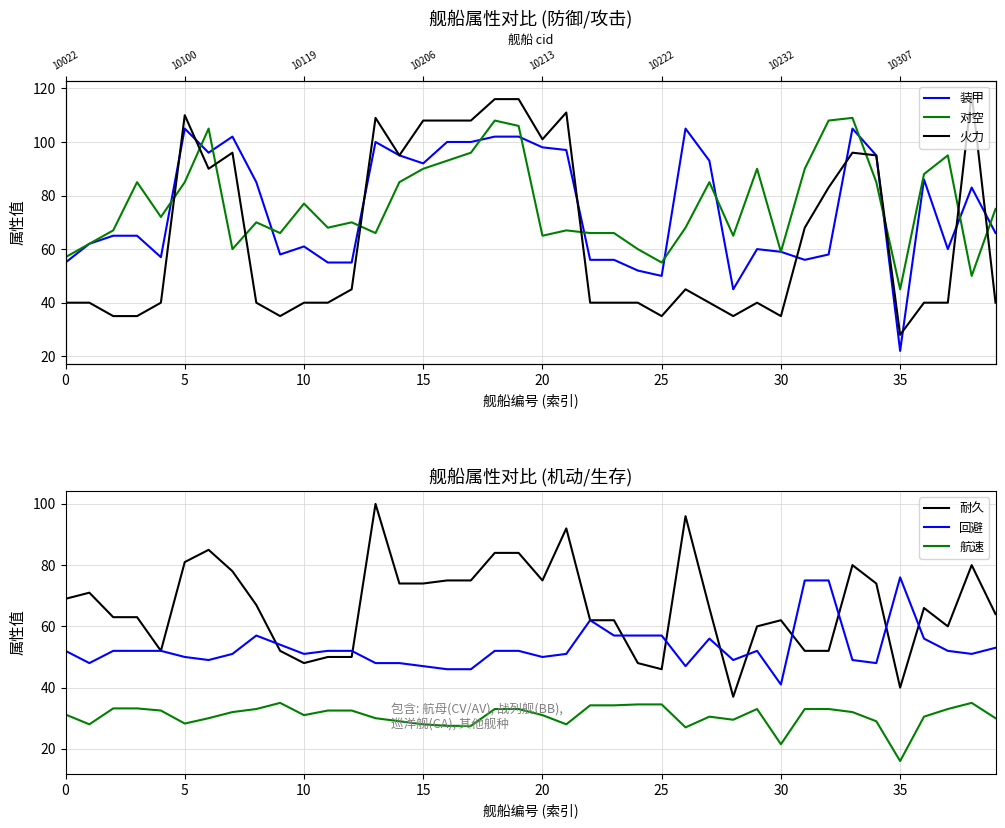

After their last crossing, which series has the higher values: 火力 or 回避?

回避